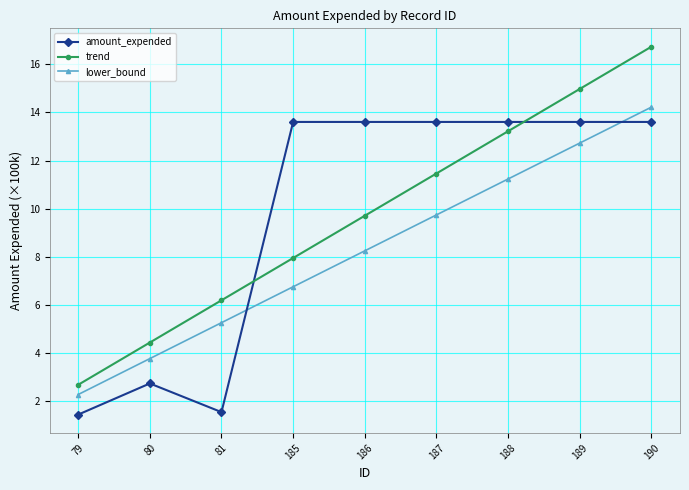

What is the value of the trend point at the 5th from the left?

9.7